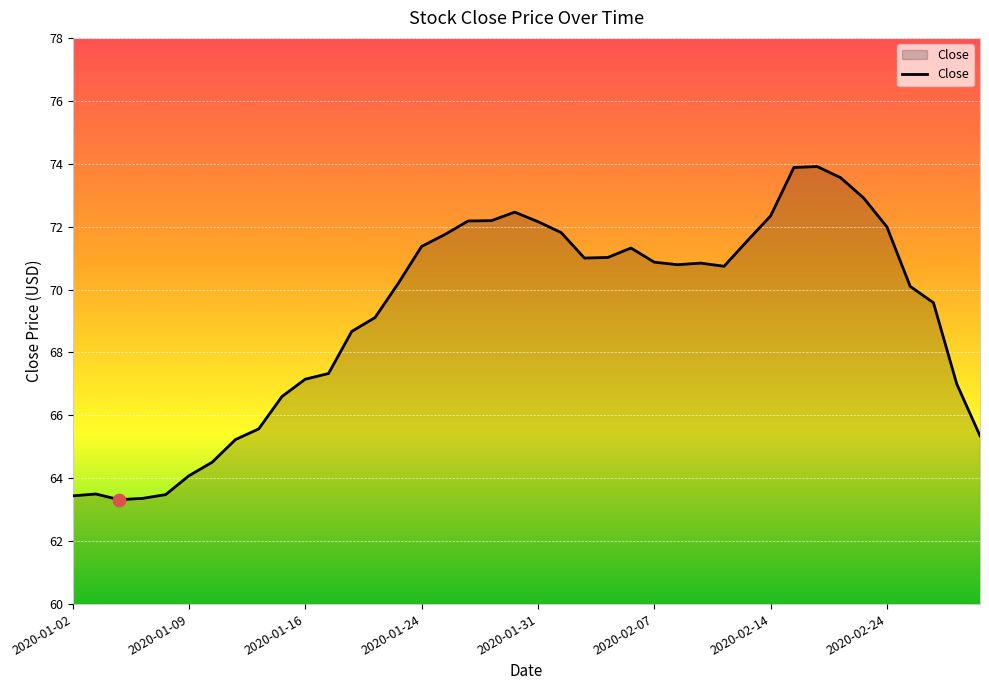

What is the difference between the maximum and minimum values?

10.6